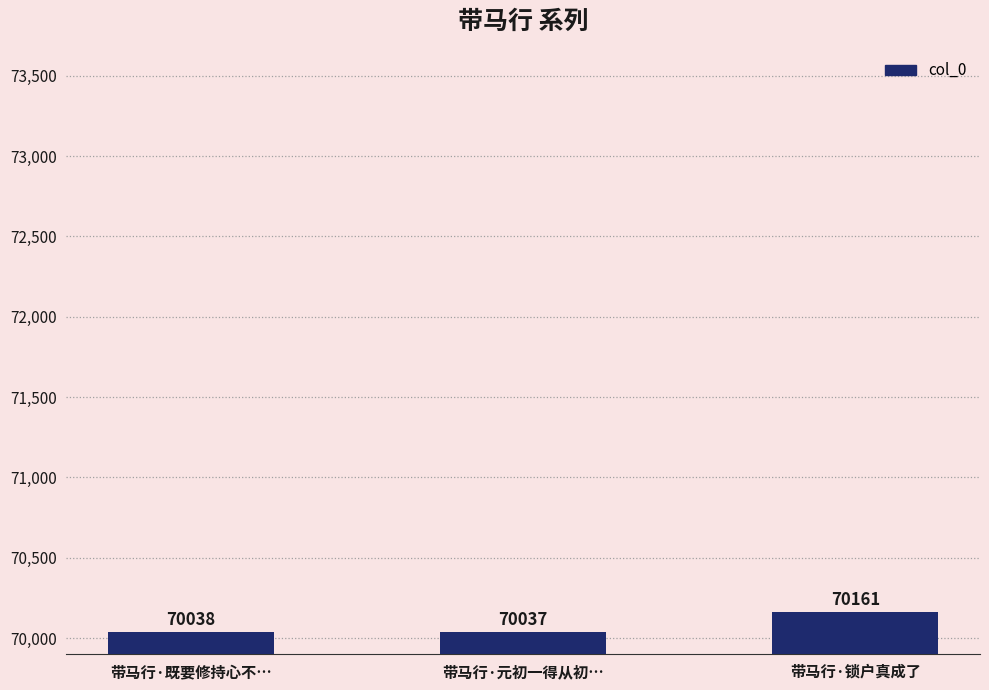

What is the average value?

70079